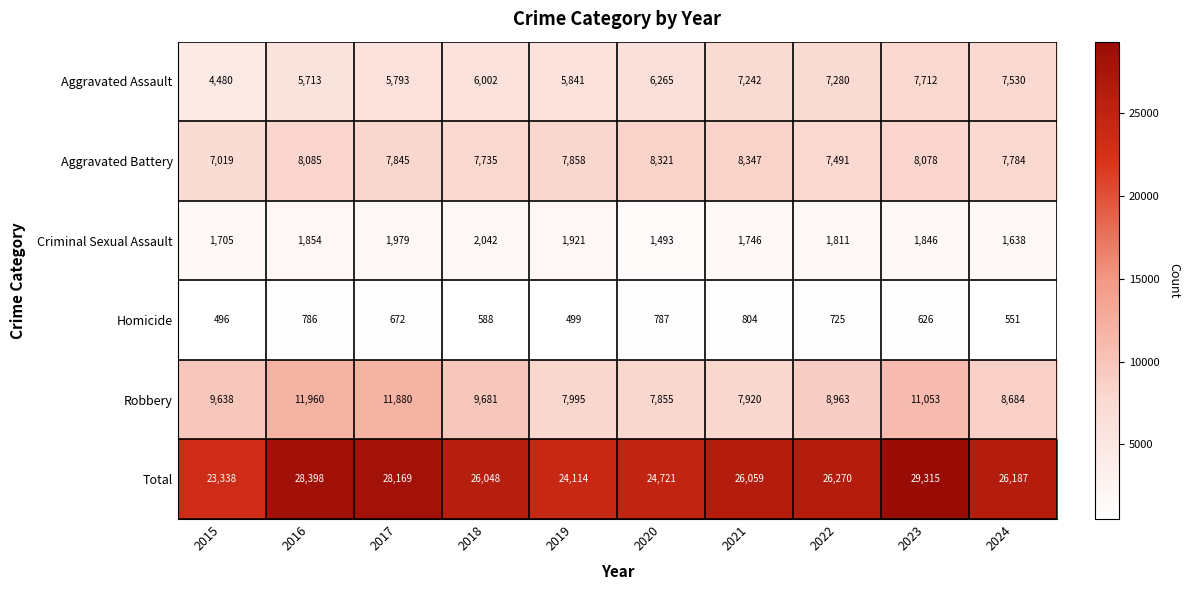

The value of Total at 2021 is 10730. True or false?

False